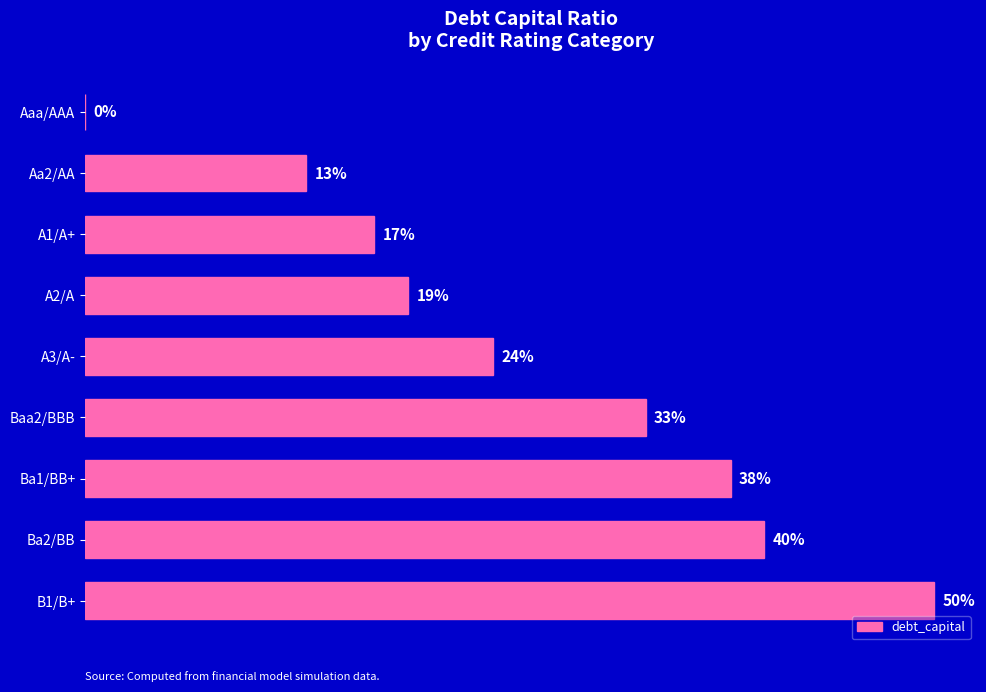

Are the bars horizontal?

Yes